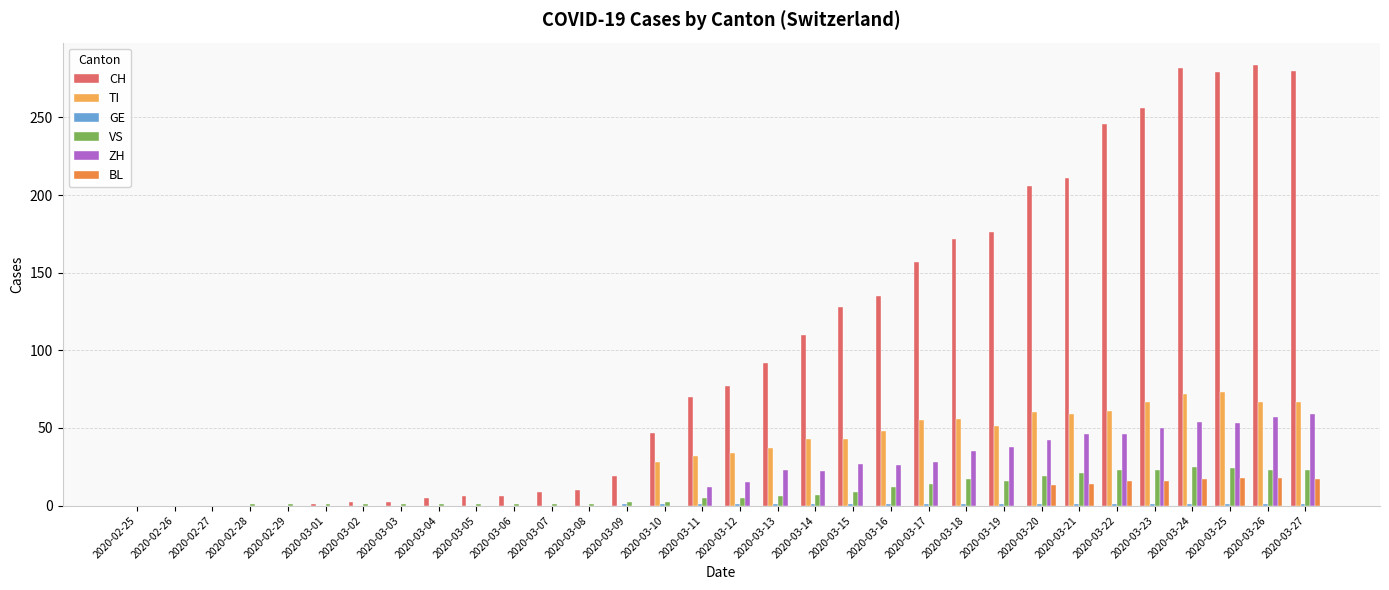

Where is CH nearest to the value 142?

2020-03-16